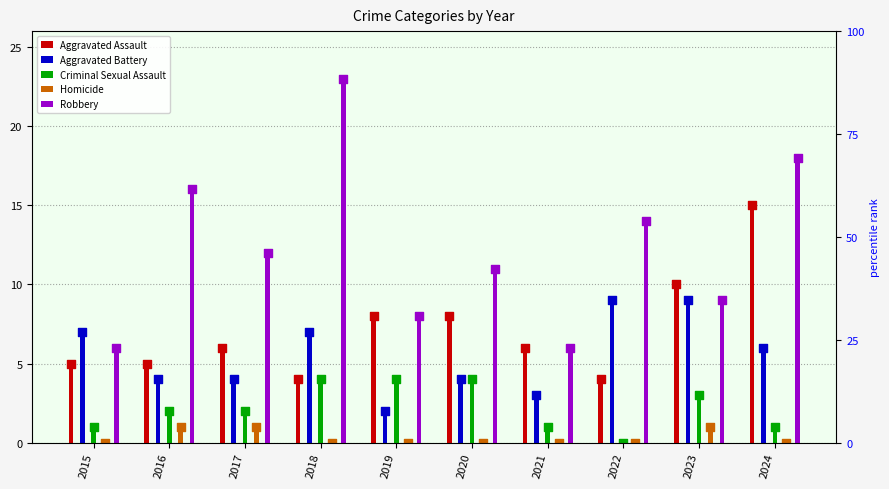

Which series has the largest Y range (max minus min)?

Robbery